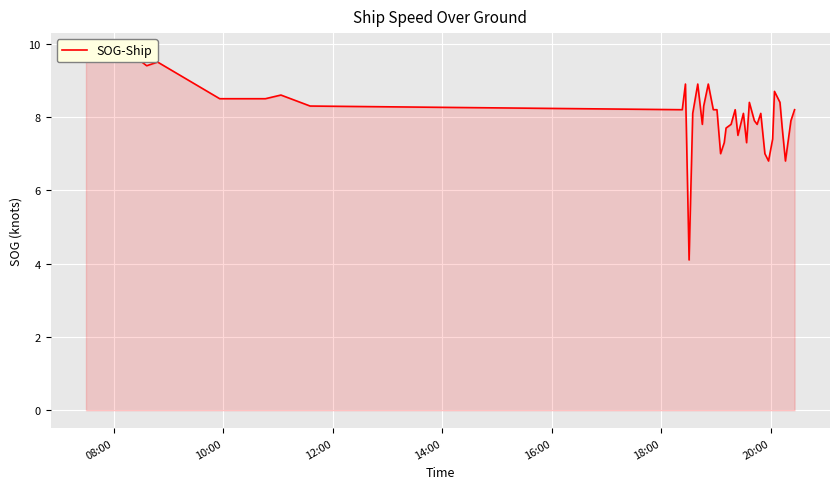

How many lines are shown in the chart?

1